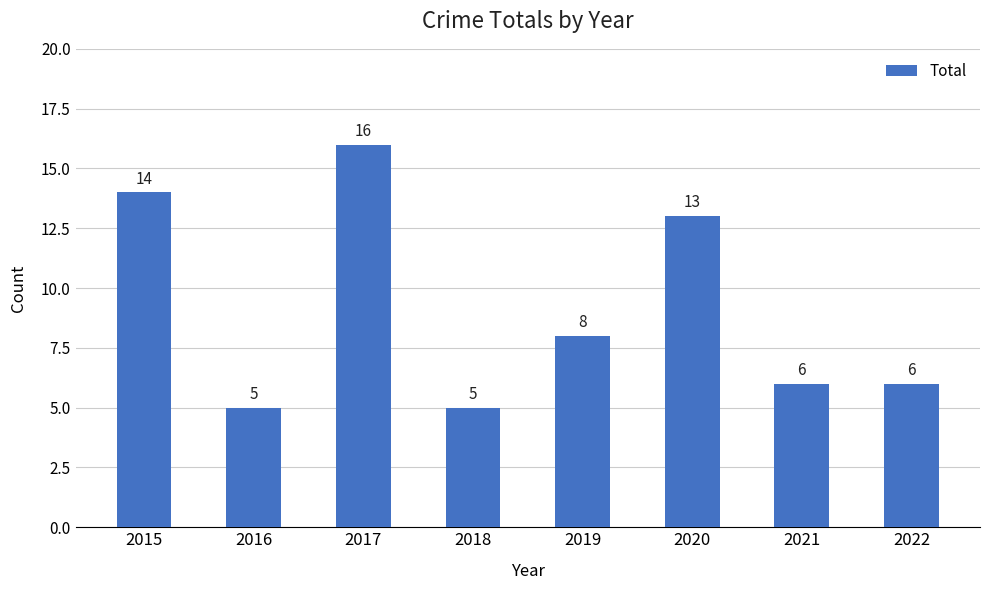

What is the difference between the maximum and minimum values?

11